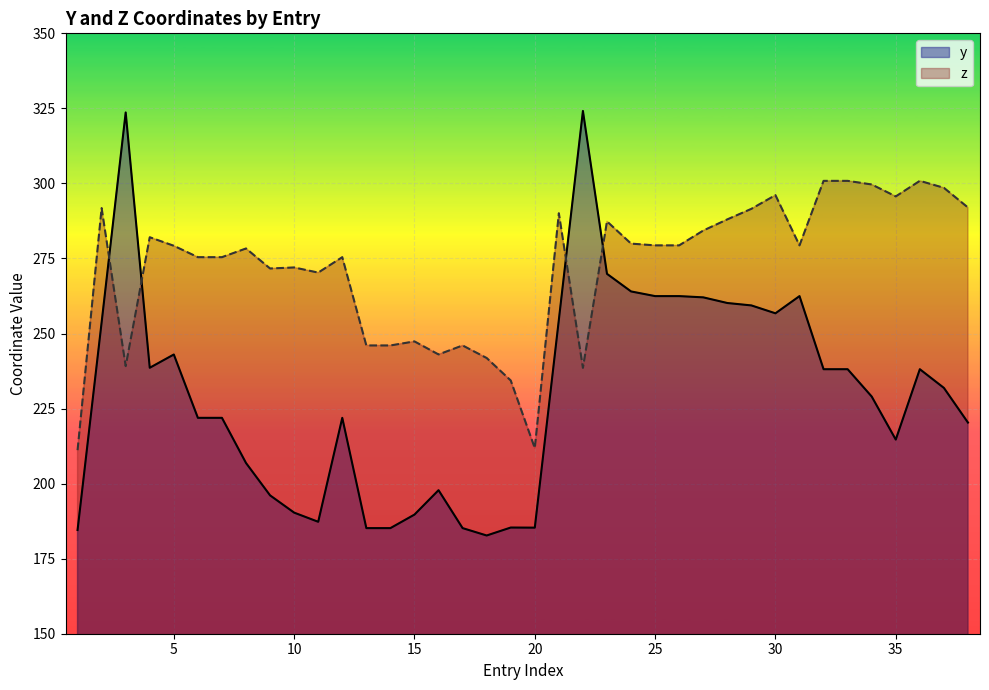

Rank the series by their average value, from highest to lowest.

z, y